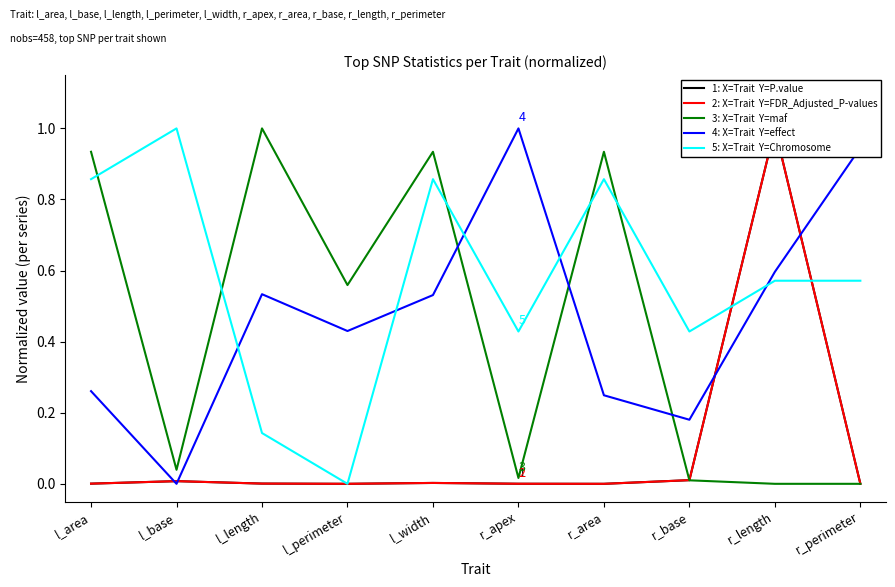

The value of 2: X=Trait  Y=FDR_Adjusted_P-values at r_base is 0.0. True or false?

True